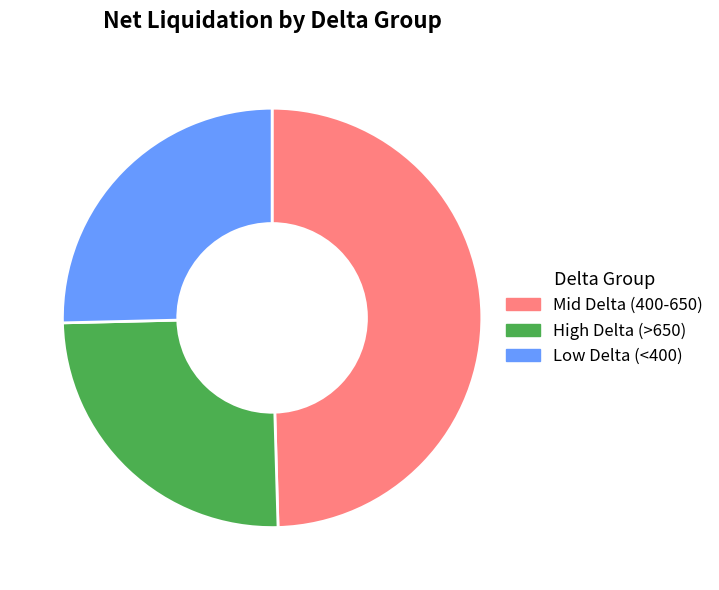

Which has a higher value, High Delta (>650) or Mid Delta (400-650)?

Mid Delta (400-650)